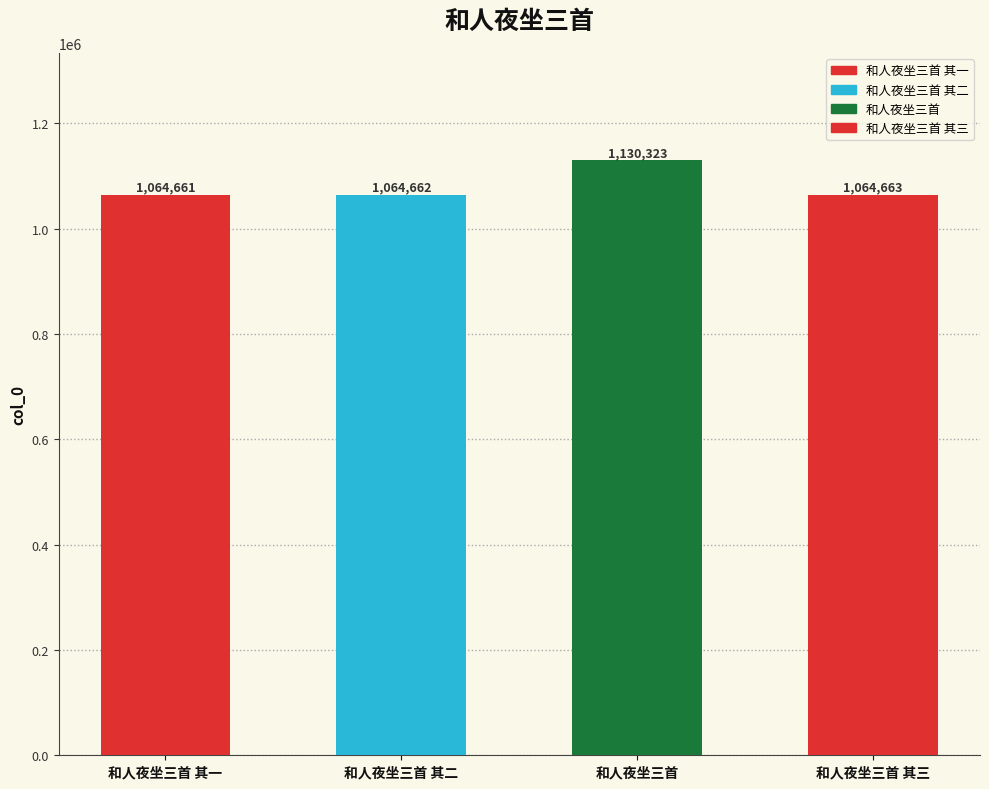

What is the change in value from 和人夜坐三首 其二 to 和人夜坐三首 其三?

+1